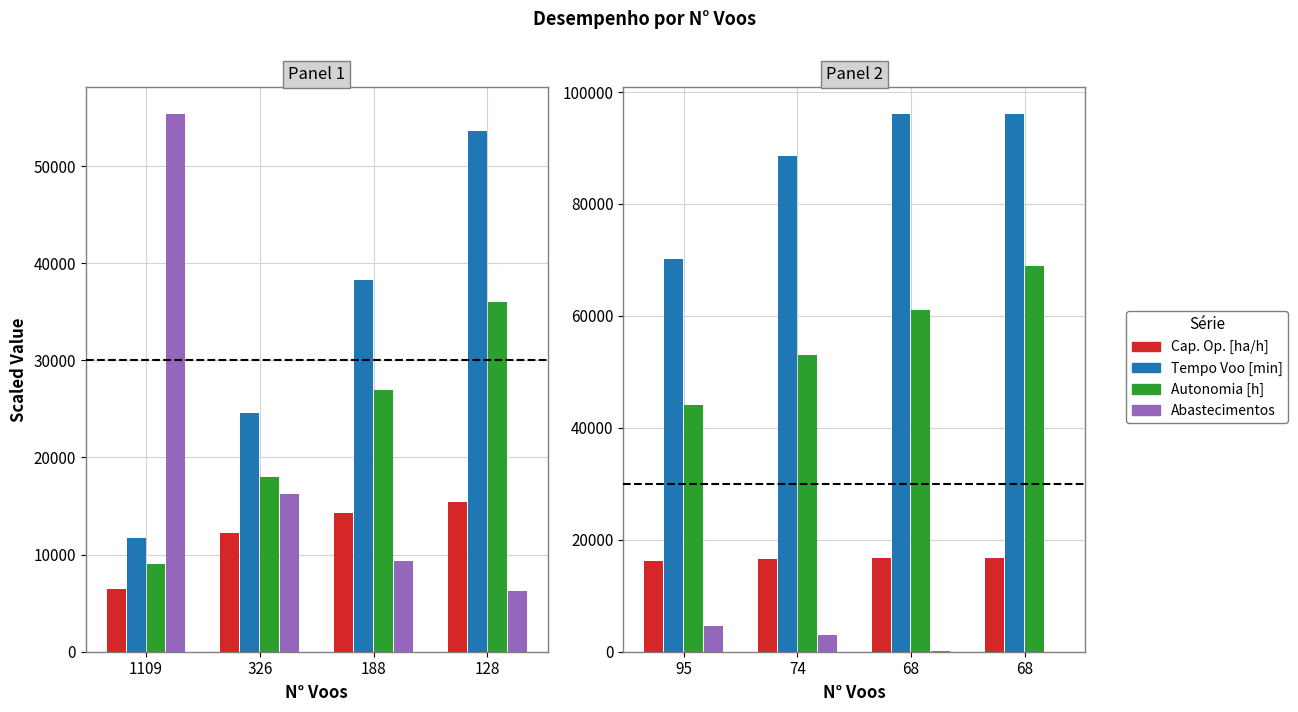

Does the chart contain stacked bars?

No